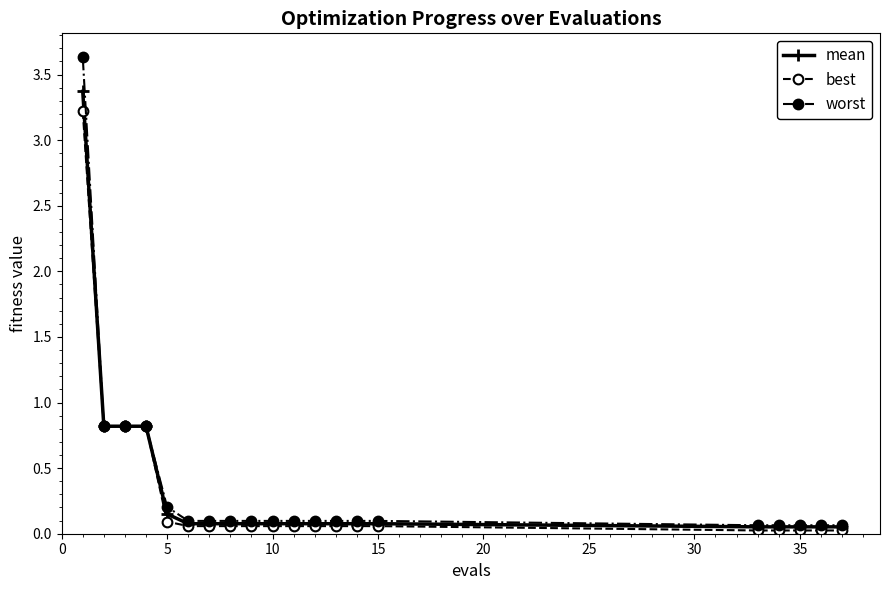

How many categories are shown in the chart?

20